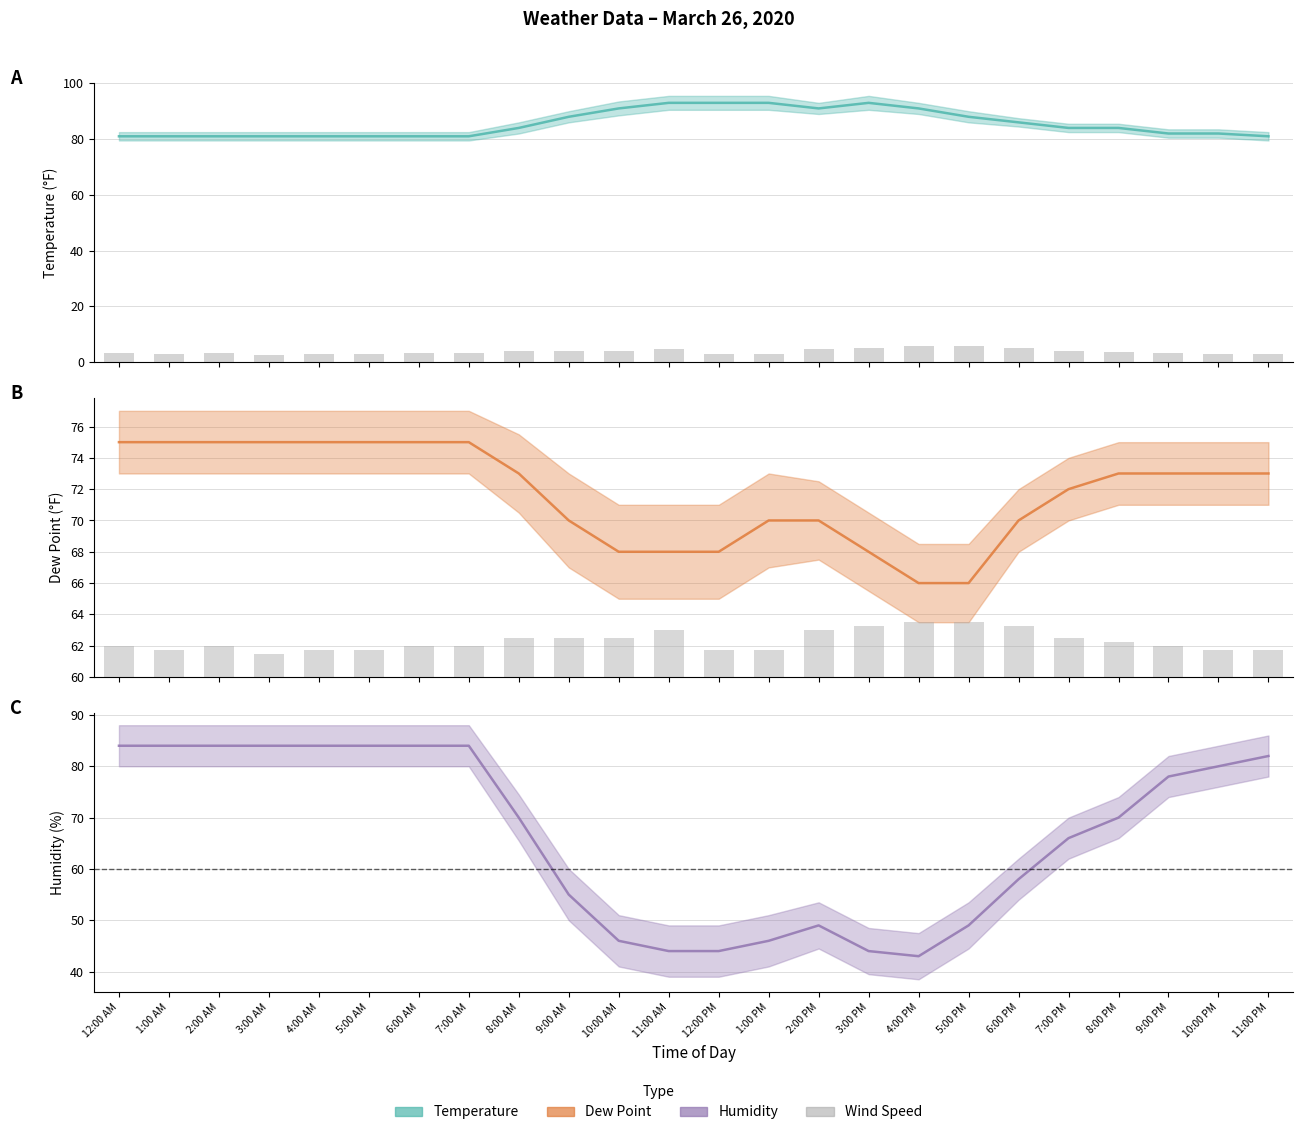

Is the value of Wind Speed at 6:00 PM greater than the value of Wind Speed (scaled) at 10:00 PM?

Yes